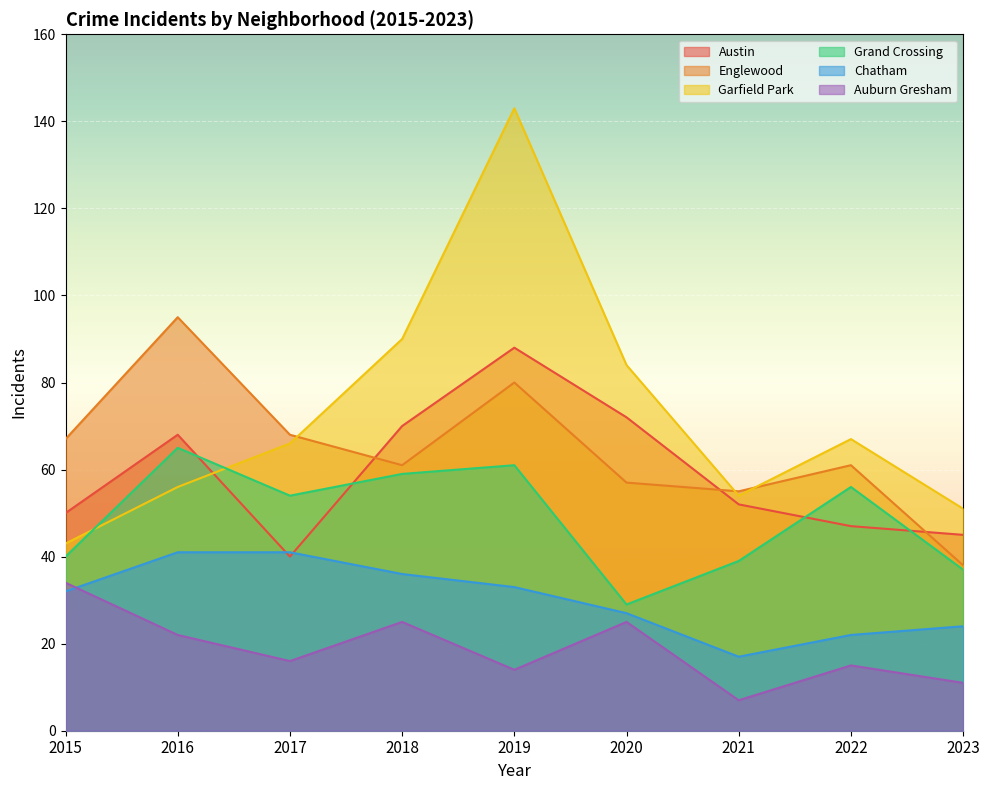

Reading left to right, extract all data points from this chart.

Austin: 50	68	40	70	88	72	52	47	45
Englewood: 67	95	68	61	80	57	55	61	38
Garfield Park: 43	56	66	90	143	84	54	67	51
Grand Crossing: 40	65	54	59	61	29	39	56	37
Chatham: 32	41	41	36	33	27	17	22	24
Auburn Gresham: 34	22	16	25	14	25	7	15	11